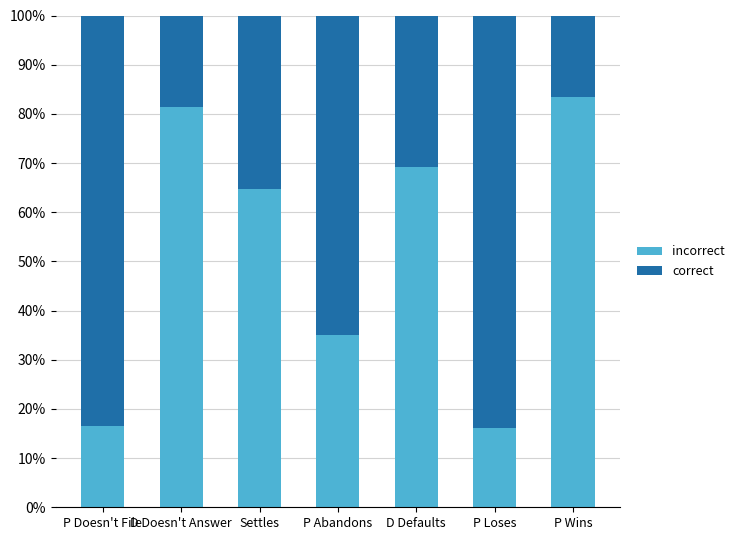

The value of correct at Settles is 0.4. True or false?

True